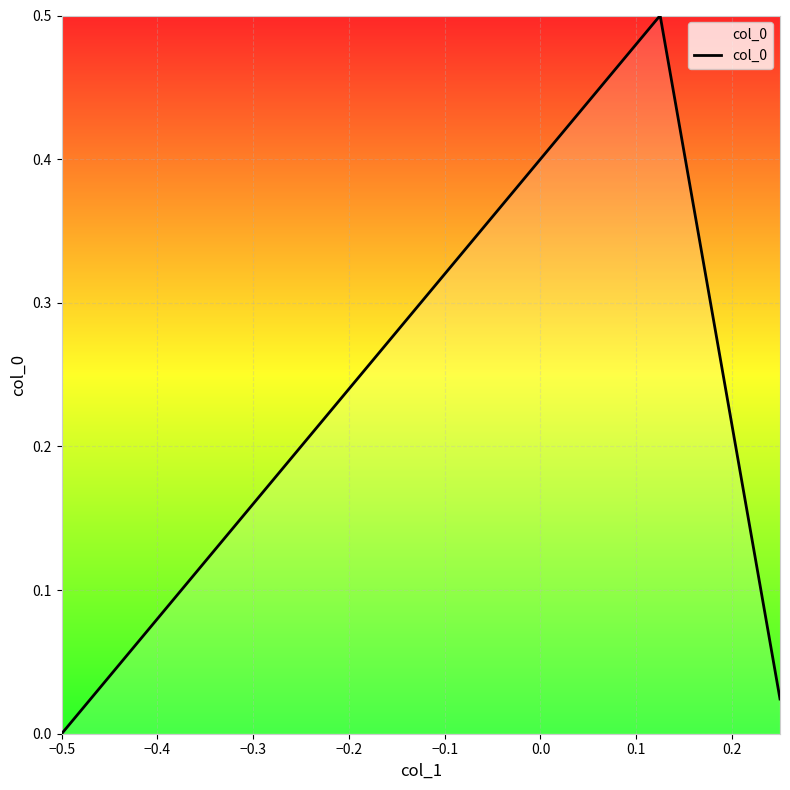

What is the greatest value displayed?

0.5